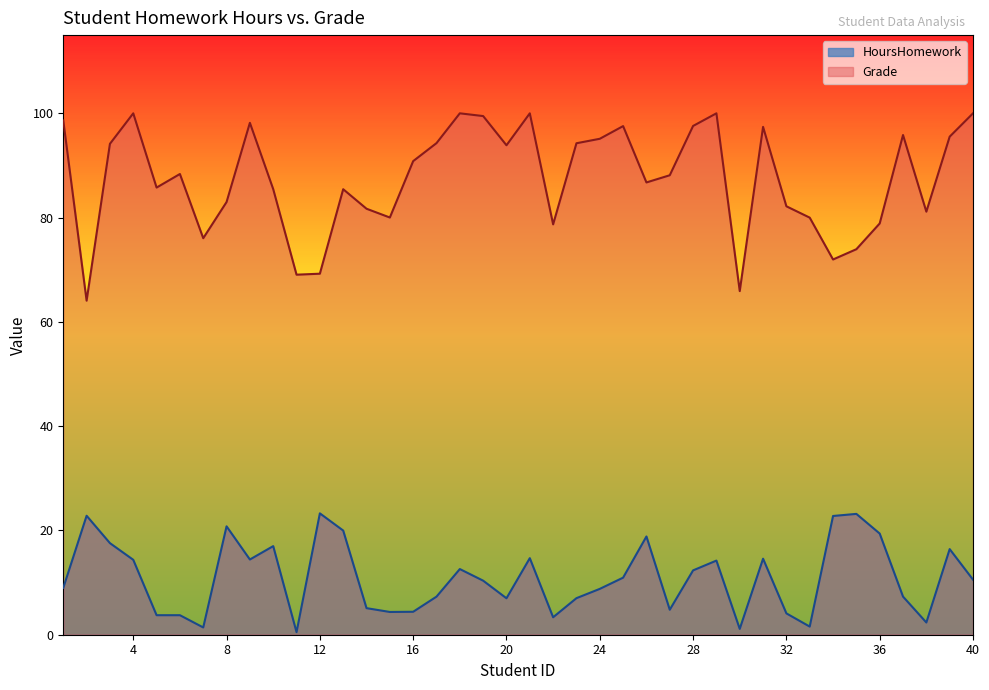

Count the number of categories in the chart.

40